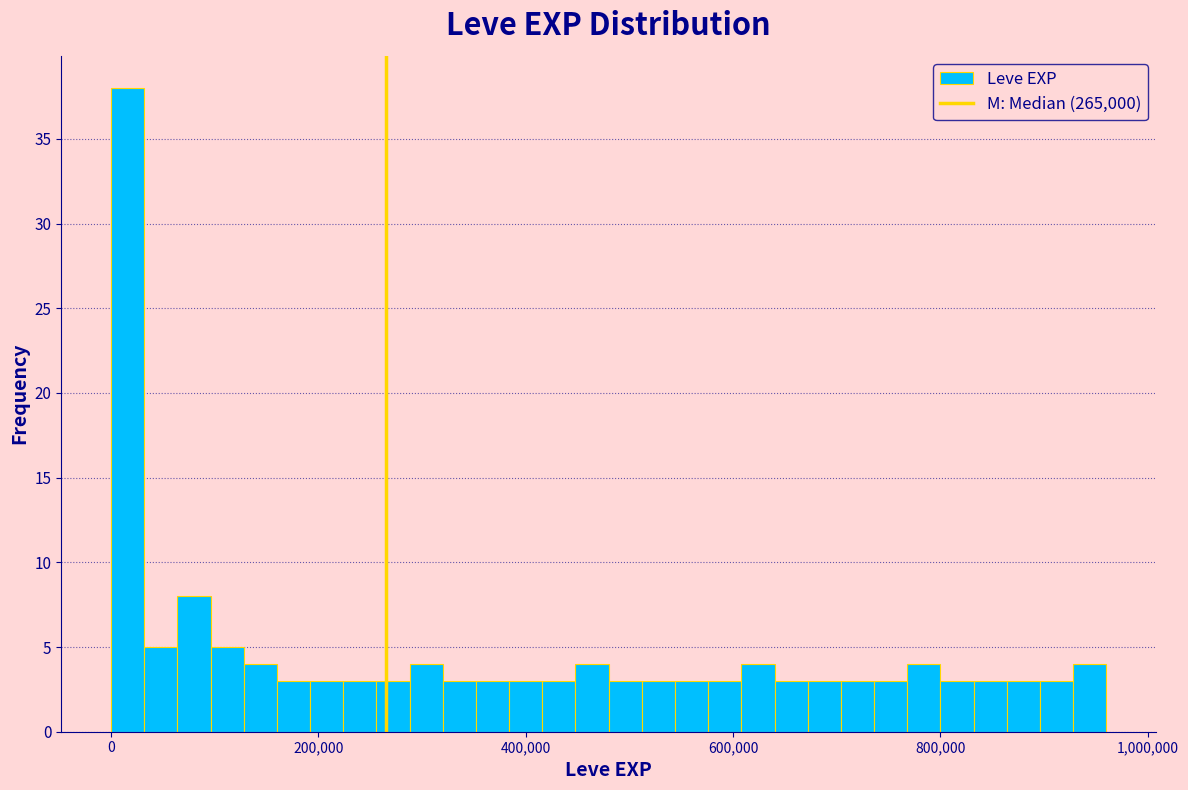

Around what value on the x-axis is the tallest bar? Give the approximate position of its centre, as read against the axis.

20000